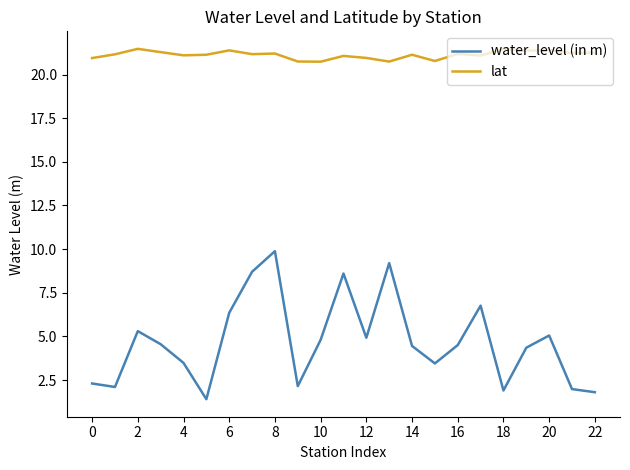

Which series has the largest total across all categories?

lat